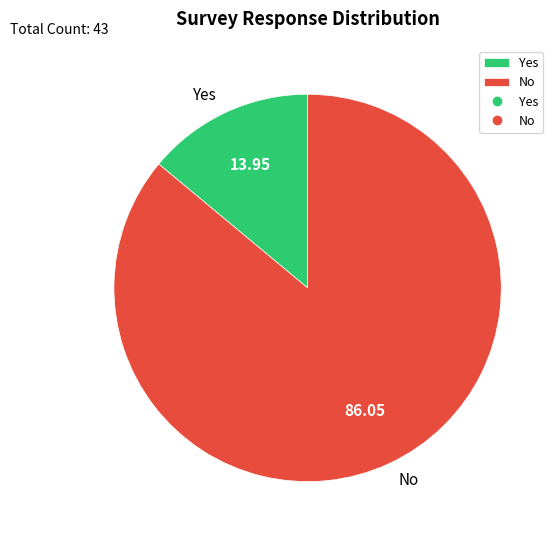

How many segments does this pie chart have?

2